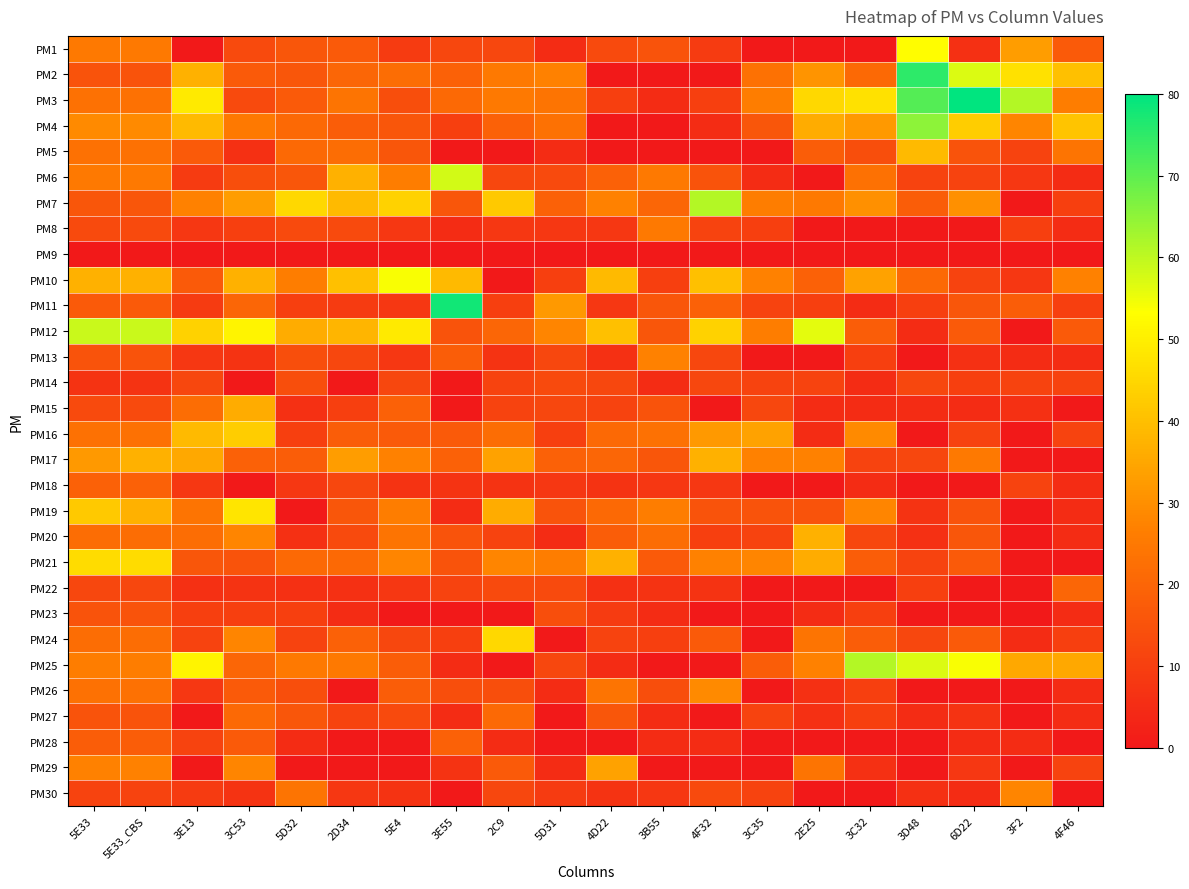

How many distinct data groups are displayed?

30